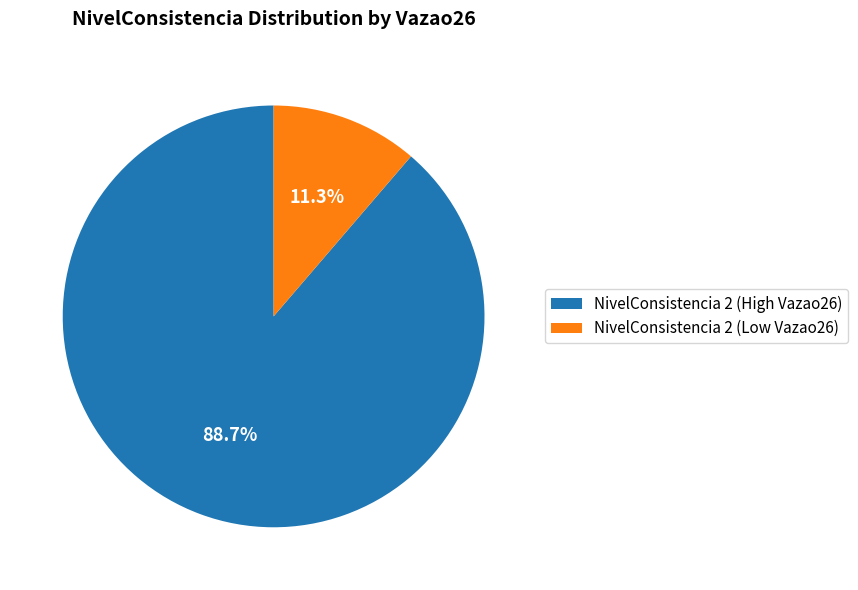

Which has a higher value, NivelConsistencia 2 (High Vazao26) or NivelConsistencia 2 (Low Vazao26)?

NivelConsistencia 2 (High Vazao26)